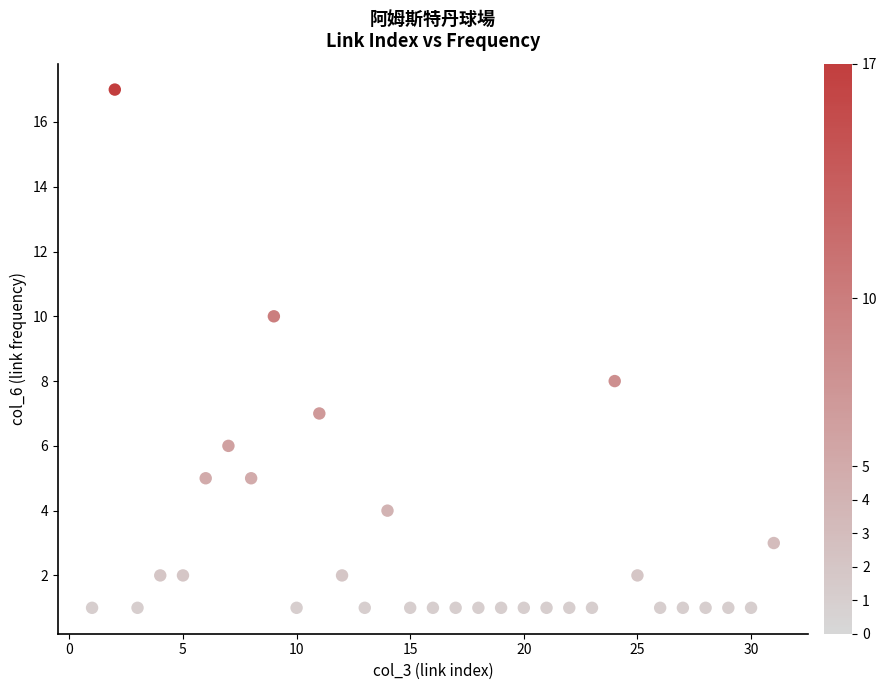

What is the range of X values (max minus min)?

30